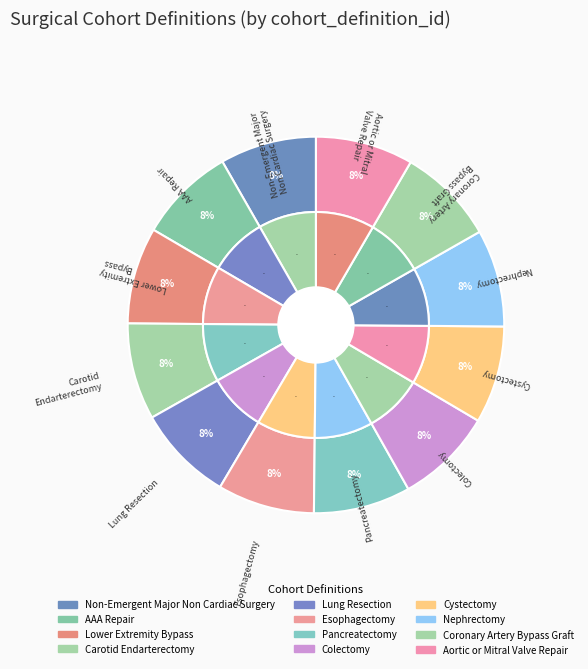

Between Colectomy and AAA Repair, which is larger?

Colectomy